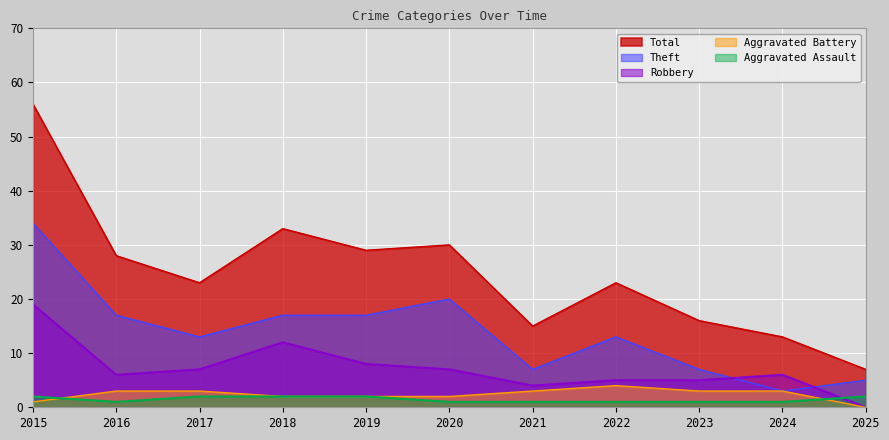

Which series has the largest total across all categories?

Total